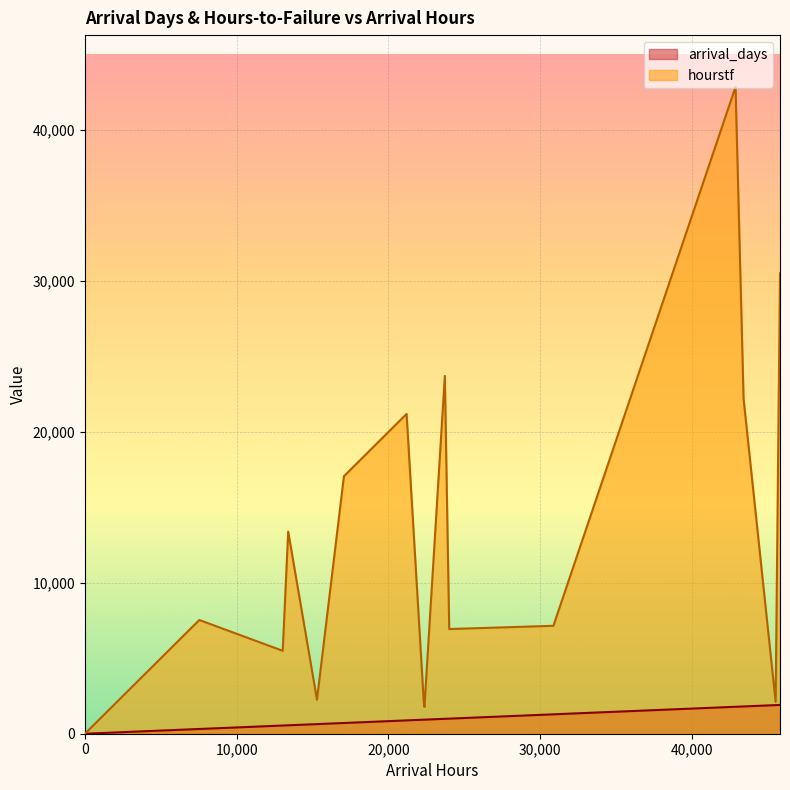

Read the hourstf value at 24000.

6936